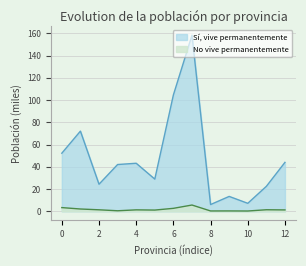

Which series has the largest total across all categories?

Sí, vive permanentemente